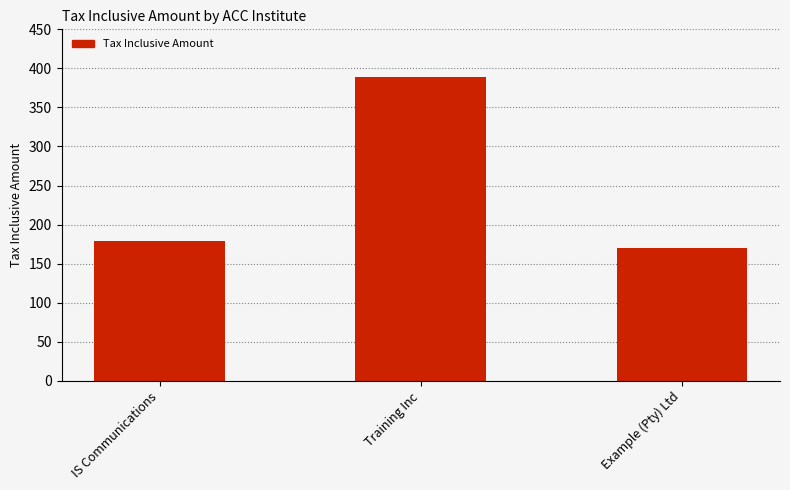

Does the chart contain stacked bars?

No